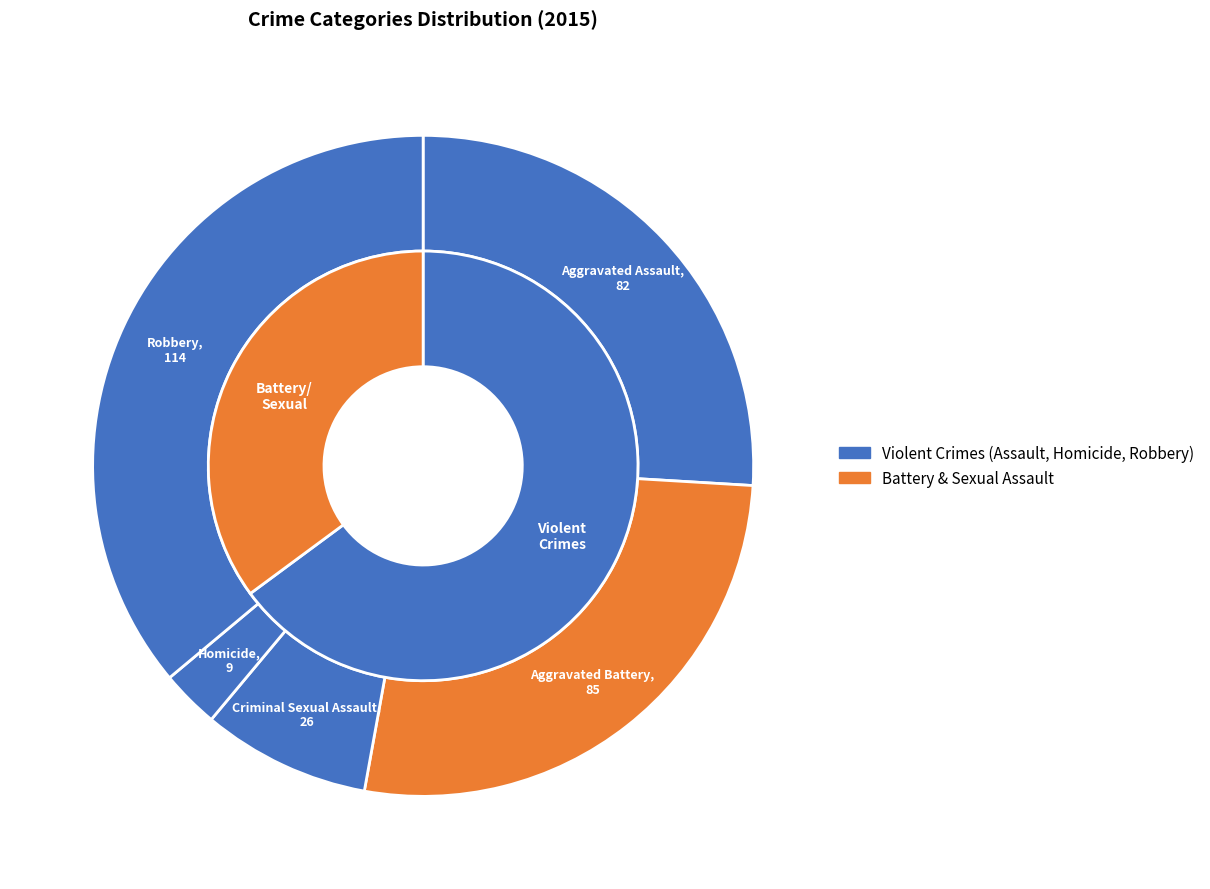

How much of the chart is everything except Homicide?

97.2%